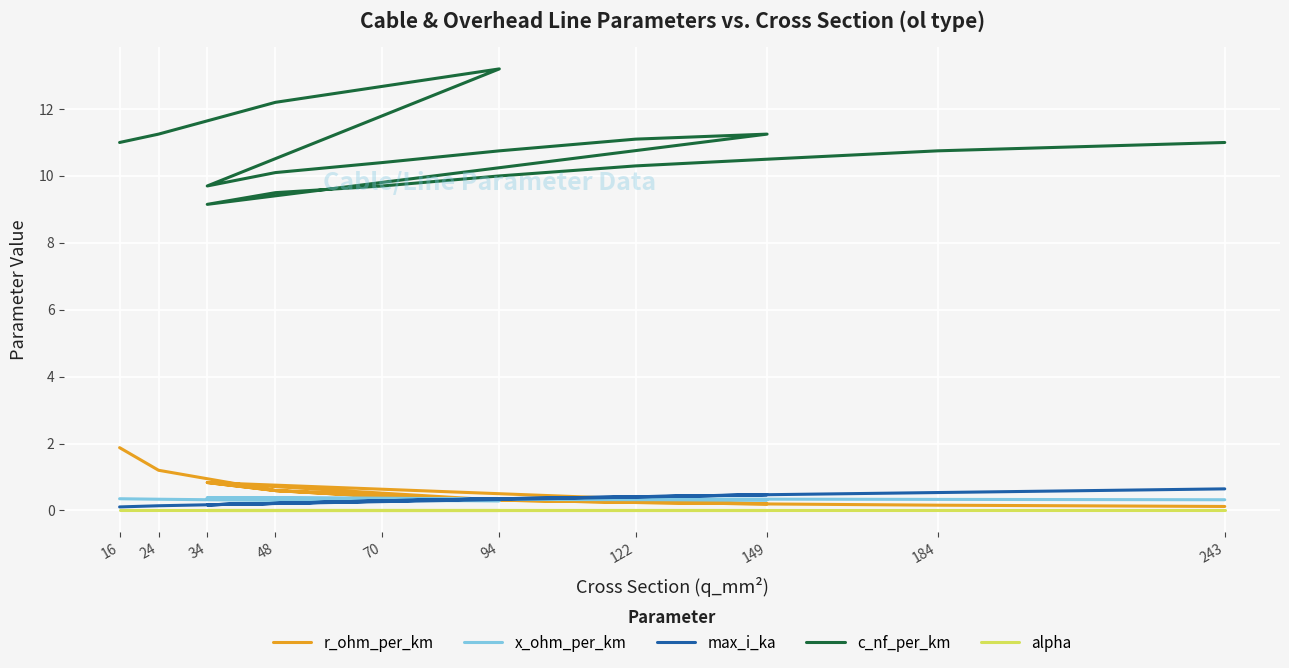

What is the difference between the maximum and minimum values in the max_i_ka series?

0.5